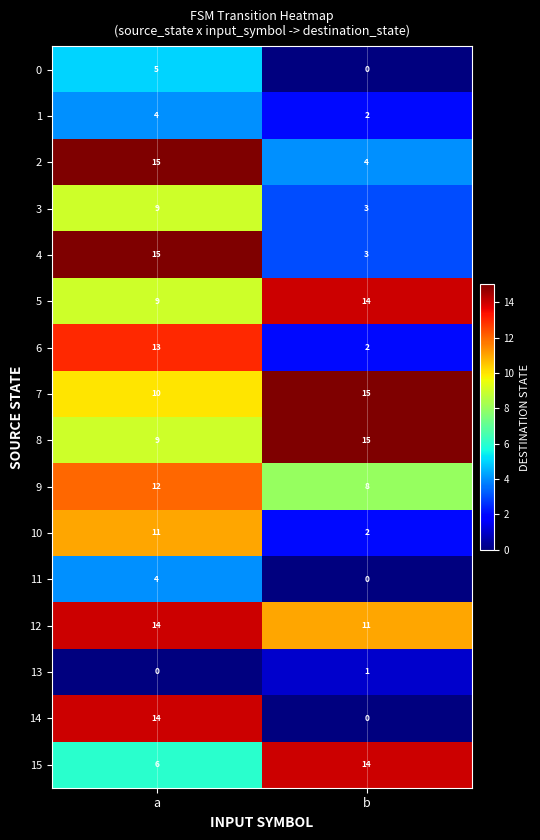

What is the sum of the 3 values at b and a?

12